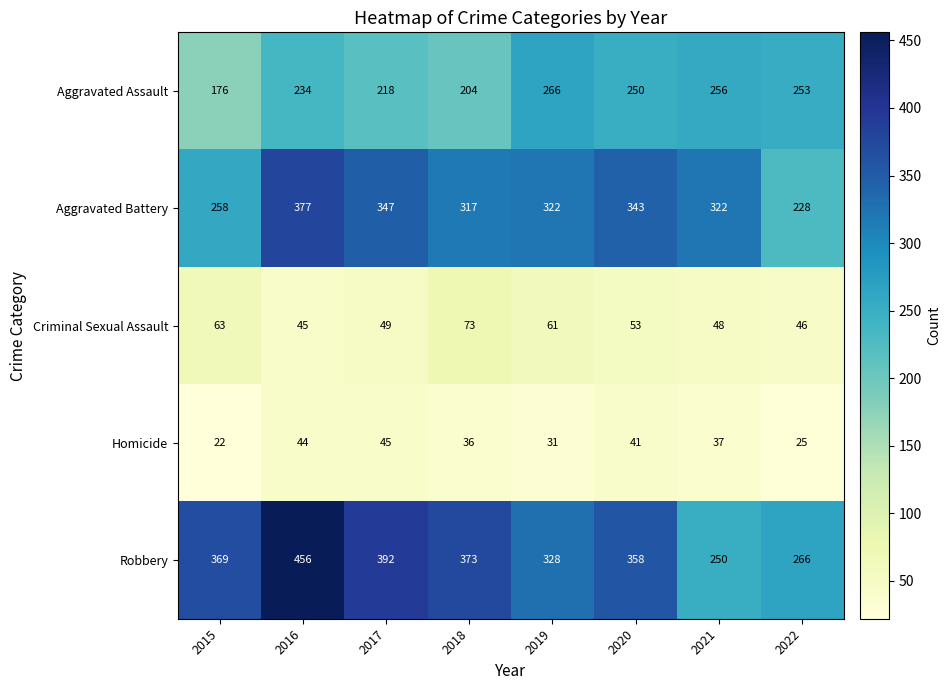

At which category is the sum across all series the highest?

2016